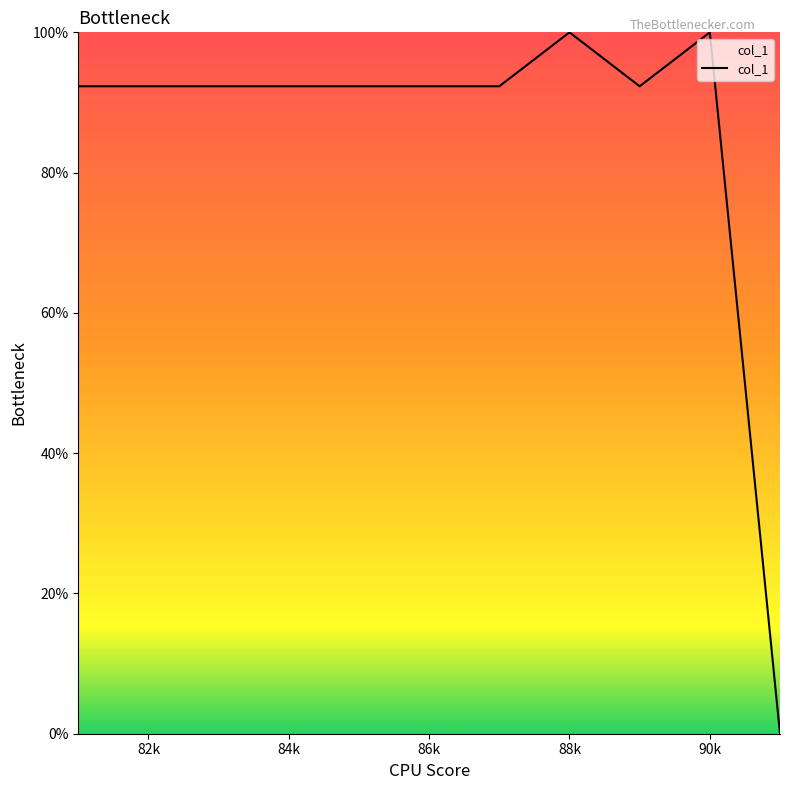

What is the difference between the maximum and minimum values?

100.0